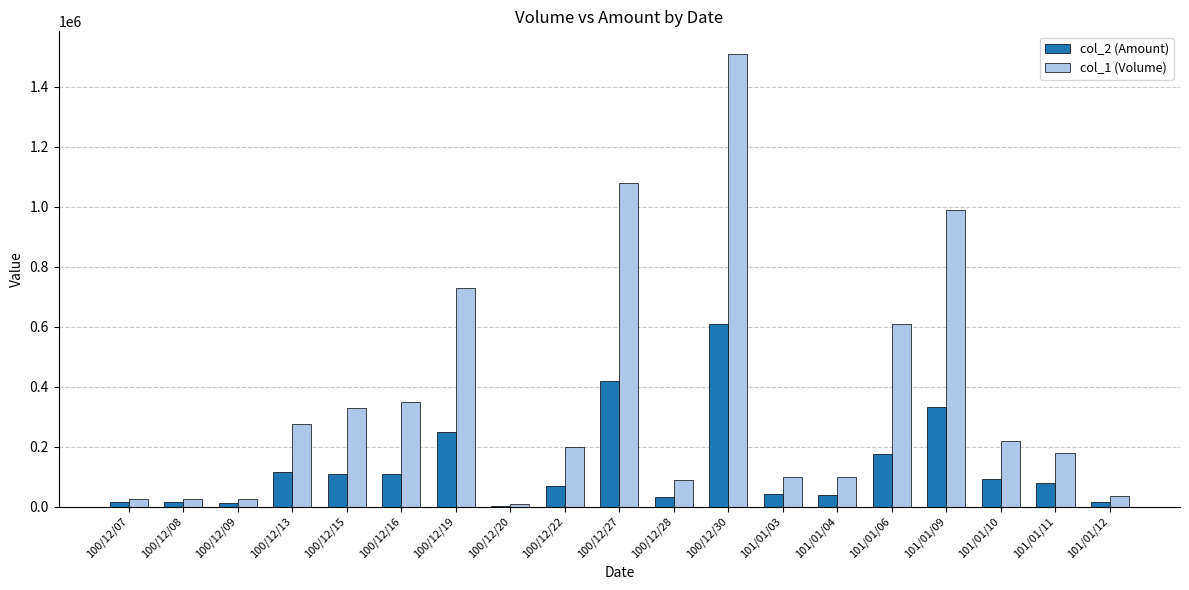

The col_2 (Amount) series shows 176760 at 101/01/06. True or false?

True